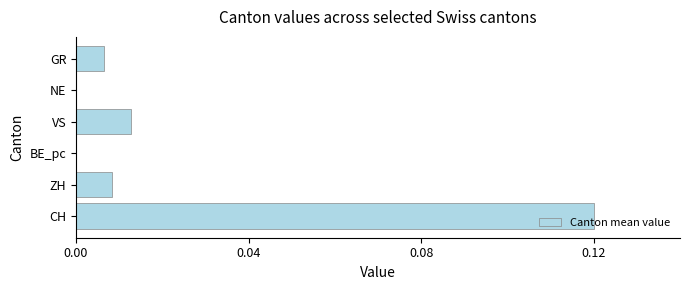

How many series are shown in this chart?

1